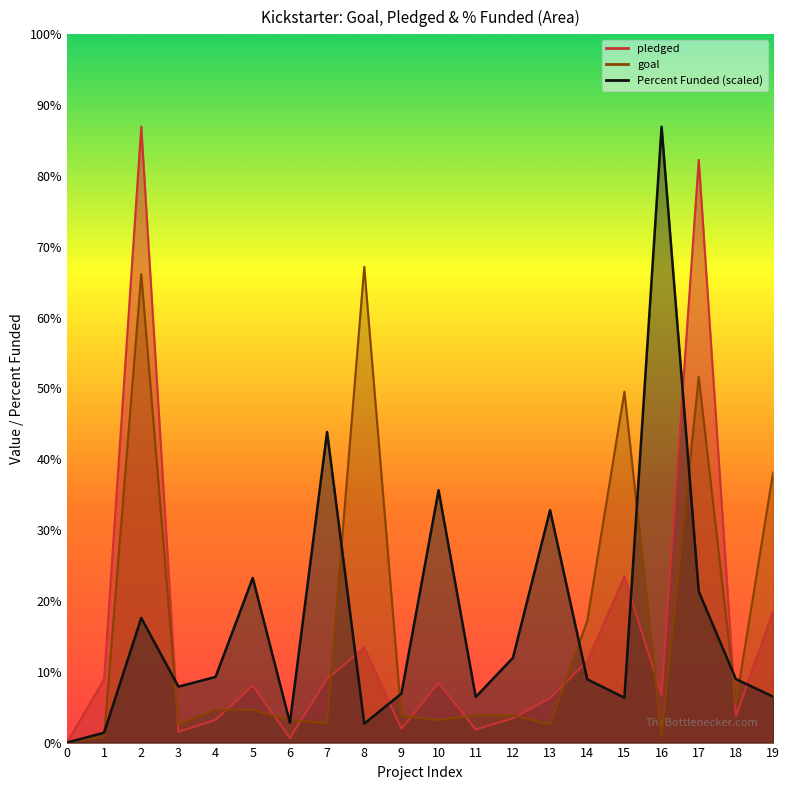

What is the value of the goal point at the 19th from the left?

9100.0